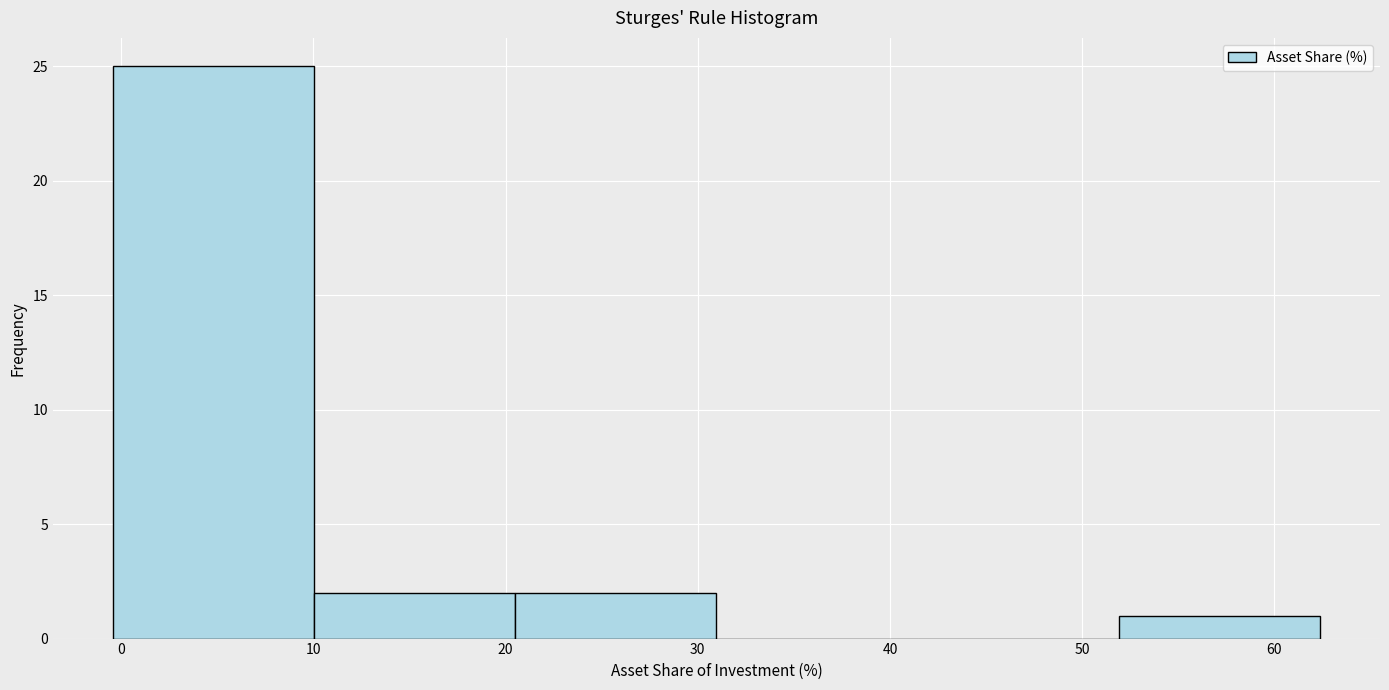

What is the height of the bar covering 0 to 10 on the x-axis? Neither the bar edges nor the heights are printed on the chart, so give them approximately, as read against the axes.

25